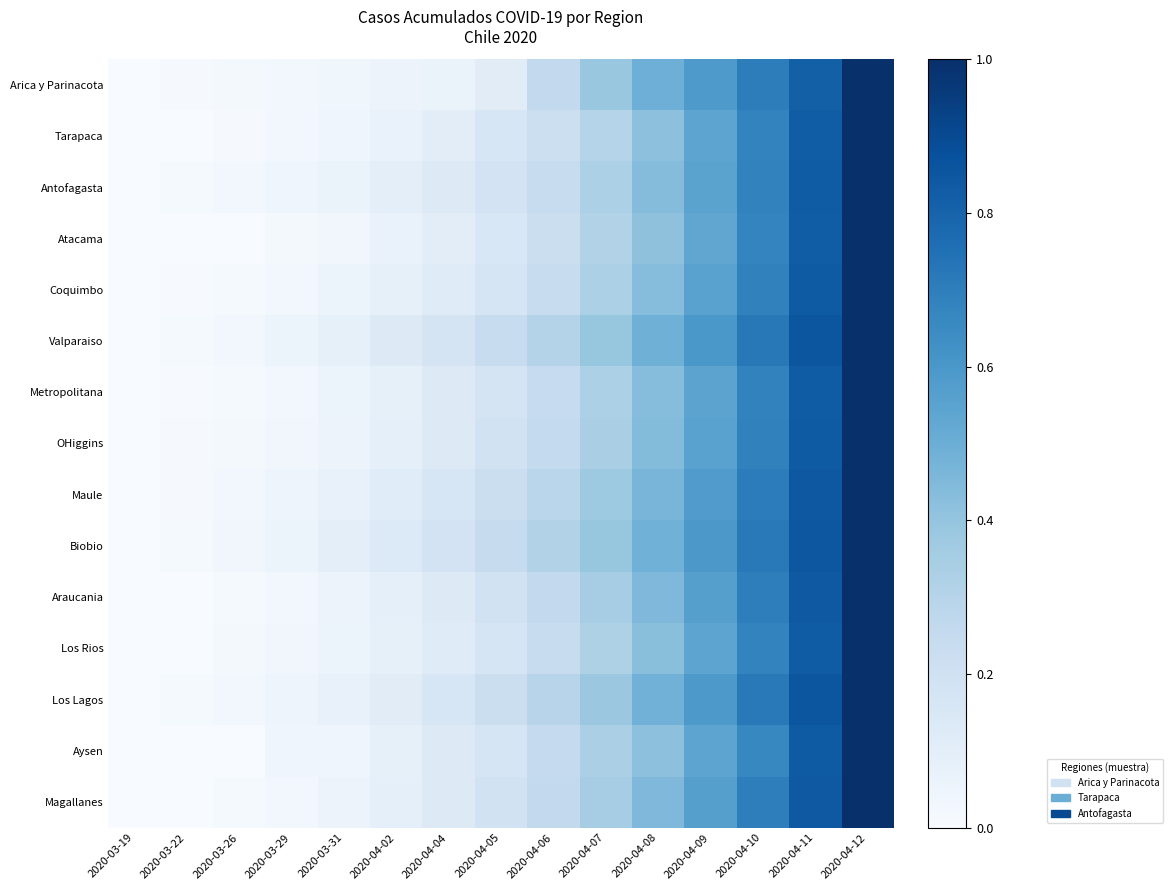

Reading left to right, list all the values displayed in this chart.

Arica y Parinacota: 2020-03-19=0.0	2020-03-22=0.0	2020-03-26=0.0	2020-03-29=0.0	2020-03-31=0.0	2020-04-02=0.1	2020-04-04=0.1	2020-04-05=0.1	2020-04-06=0.3	2020-04-07=0.4	2020-04-08=0.5	2020-04-09=0.6	2020-04-10=0.7	2020-04-11=0.8	2020-04-12=1.0
Tarapaca: 2020-03-19=0.0	2020-03-22=0.0	2020-03-26=0.0	2020-03-29=0.0	2020-03-31=0.0	2020-04-02=0.1	2020-04-04=0.1	2020-04-05=0.2	2020-04-06=0.2	2020-04-07=0.3	2020-04-08=0.4	2020-04-09=0.5	2020-04-10=0.7	2020-04-11=0.8	2020-04-12=1.0
Antofagasta: 2020-03-19=0.0	2020-03-22=0.0	2020-03-26=0.0	2020-03-29=0.0	2020-03-31=0.1	2020-04-02=0.1	2020-04-04=0.1	2020-04-05=0.2	2020-04-06=0.2	2020-04-07=0.3	2020-04-08=0.4	2020-04-09=0.5	2020-04-10=0.7	2020-04-11=0.8	2020-04-12=1.0
Atacama: 2020-03-19=0.0	2020-03-22=0.0	2020-03-26=0.0	2020-03-29=0.0	2020-03-31=0.0	2020-04-02=0.1	2020-04-04=0.1	2020-04-05=0.2	2020-04-06=0.2	2020-04-07=0.3	2020-04-08=0.4	2020-04-09=0.5	2020-04-10=0.7	2020-04-11=0.8	2020-04-12=1.0
Coquimbo: 2020-03-19=0.0	2020-03-22=0.0	2020-03-26=0.0	2020-03-29=0.0	2020-03-31=0.1	2020-04-02=0.1	2020-04-04=0.1	2020-04-05=0.2	2020-04-06=0.2	2020-04-07=0.3	2020-04-08=0.4	2020-04-09=0.6	2020-04-10=0.7	2020-04-11=0.8	2020-04-12=1.0
Valparaiso: 2020-03-19=0.0	2020-03-22=0.0	2020-03-26=0.0	2020-03-29=0.1	2020-03-31=0.1	2020-04-02=0.1	2020-04-04=0.2	2020-04-05=0.2	2020-04-06=0.3	2020-04-07=0.4	2020-04-08=0.5	2020-04-09=0.6	2020-04-10=0.7	2020-04-11=0.9	2020-04-12=1.0
Metropolitana: 2020-03-19=0.0	2020-03-22=0.0	2020-03-26=0.0	2020-03-29=0.0	2020-03-31=0.1	2020-04-02=0.1	2020-04-04=0.1	2020-04-05=0.2	2020-04-06=0.2	2020-04-07=0.3	2020-04-08=0.4	2020-04-09=0.5	2020-04-10=0.7	2020-04-11=0.8	2020-04-12=1.0
OHiggins: 2020-03-19=0.0	2020-03-22=0.0	2020-03-26=0.0	2020-03-29=0.0	2020-03-31=0.1	2020-04-02=0.1	2020-04-04=0.1	2020-04-05=0.2	2020-04-06=0.3	2020-04-07=0.3	2020-04-08=0.4	2020-04-09=0.6	2020-04-10=0.7	2020-04-11=0.8	2020-04-12=1.0
Maule: 2020-03-19=0.0	2020-03-22=0.0	2020-03-26=0.0	2020-03-29=0.0	2020-03-31=0.1	2020-04-02=0.1	2020-04-04=0.2	2020-04-05=0.2	2020-04-06=0.3	2020-04-07=0.4	2020-04-08=0.5	2020-04-09=0.6	2020-04-10=0.7	2020-04-11=0.8	2020-04-12=1.0
Biobio: 2020-03-19=0.0	2020-03-22=0.0	2020-03-26=0.0	2020-03-29=0.1	2020-03-31=0.1	2020-04-02=0.1	2020-04-04=0.2	2020-04-05=0.2	2020-04-06=0.3	2020-04-07=0.4	2020-04-08=0.5	2020-04-09=0.6	2020-04-10=0.7	2020-04-11=0.9	2020-04-12=1.0
Araucania: 2020-03-19=0.0	2020-03-22=0.0	2020-03-26=0.0	2020-03-29=0.0	2020-03-31=0.1	2020-04-02=0.1	2020-04-04=0.1	2020-04-05=0.2	2020-04-06=0.3	2020-04-07=0.3	2020-04-08=0.4	2020-04-09=0.6	2020-04-10=0.7	2020-04-11=0.8	2020-04-12=1.0
Los Rios: 2020-03-19=0.0	2020-03-22=0.0	2020-03-26=0.0	2020-03-29=0.0	2020-03-31=0.1	2020-04-02=0.1	2020-04-04=0.1	2020-04-05=0.2	2020-04-06=0.2	2020-04-07=0.3	2020-04-08=0.4	2020-04-09=0.5	2020-04-10=0.7	2020-04-11=0.8	2020-04-12=1.0
Los Lagos: 2020-03-19=0.0	2020-03-22=0.0	2020-03-26=0.0	2020-03-29=0.0	2020-03-31=0.1	2020-04-02=0.1	2020-04-04=0.2	2020-04-05=0.2	2020-04-06=0.3	2020-04-07=0.4	2020-04-08=0.5	2020-04-09=0.6	2020-04-10=0.7	2020-04-11=0.9	2020-04-12=1.0
Aysen: 2020-03-19=0.0	2020-03-22=0.0	2020-03-26=0.0	2020-03-29=0.0	2020-03-31=0.0	2020-04-02=0.1	2020-04-04=0.1	2020-04-05=0.2	2020-04-06=0.2	2020-04-07=0.3	2020-04-08=0.4	2020-04-09=0.5	2020-04-10=0.7	2020-04-11=0.8	2020-04-12=1.0
Magallanes: 2020-03-19=0.0	2020-03-22=0.0	2020-03-26=0.0	2020-03-29=0.0	2020-03-31=0.1	2020-04-02=0.1	2020-04-04=0.1	2020-04-05=0.2	2020-04-06=0.3	2020-04-07=0.3	2020-04-08=0.4	2020-04-09=0.6	2020-04-10=0.7	2020-04-11=0.8	2020-04-12=1.0